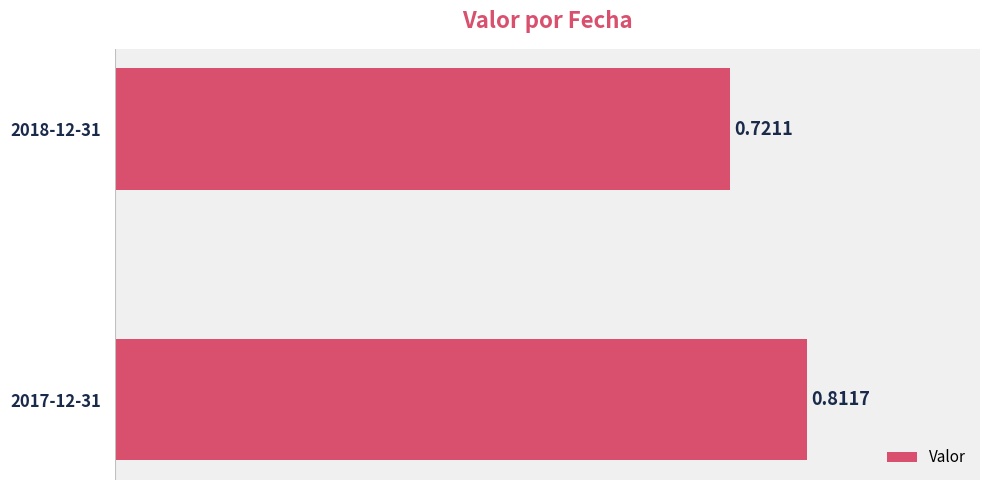

How many values are between 0 and 1?

2